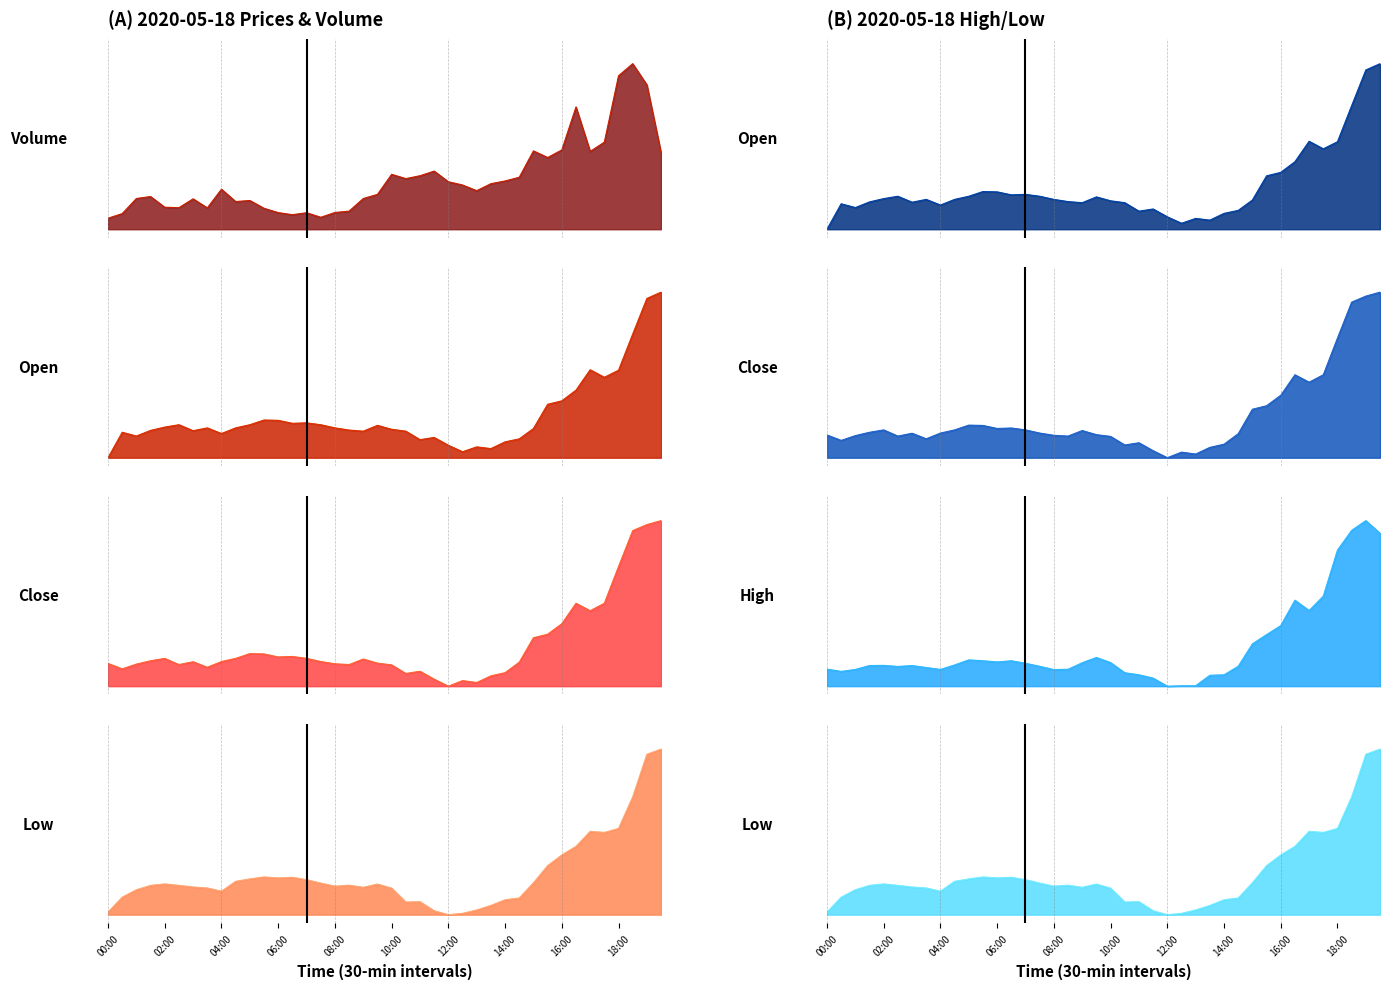

Rank the series at 04:00 from lowest to highest value.

high_line, low_line, open_line, close_line, volume_line